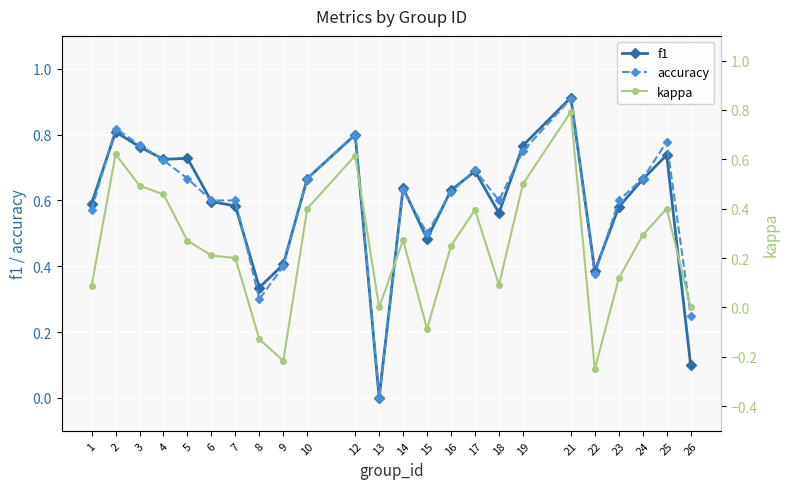

Reading left to right, transcribe all the data shown in this chart.

f1: 1=0.6	2=0.8	3=0.8	4=0.7	5=0.7	6=0.6	7=0.6	8=0.3	9=0.4	10=0.7	12=0.8	13=0.0	14=0.6	15=0.5	16=0.6	17=0.7	18=0.6	19=0.8	21=0.9	22=0.4	23=0.6	24=0.7	25=0.7	26=0.1
accuracy: 1=0.6	2=0.8	3=0.8	4=0.7	5=0.7	6=0.6	7=0.6	8=0.3	9=0.4	10=0.7	12=0.8	13=0.0	14=0.6	15=0.5	16=0.6	17=0.7	18=0.6	19=0.8	21=0.9	22=0.4	23=0.6	24=0.7	25=0.8	26=0.2
kappa: 1=0.1	2=0.6	3=0.5	4=0.5	5=0.3	6=0.2	7=0.2	8=-0.1	9=-0.2	10=0.4	12=0.6	13=0.0	14=0.3	15=-0.1	16=0.2	17=0.4	18=0.1	19=0.5	21=0.8	22=-0.2	23=0.1	24=0.3	25=0.4	26=0.0